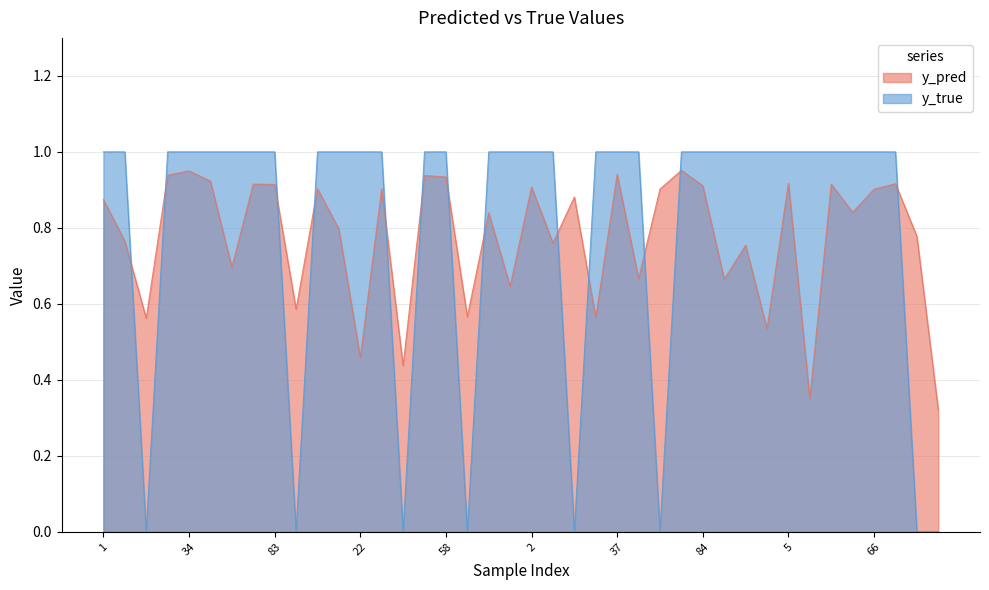

Reading left to right, transcribe all the data shown in this chart.

y_pred: 0.9	0.8	0.6	0.9	1.0	0.9	0.7	0.9	0.9	0.6	0.9	0.8	0.5	0.9	0.4	0.9	0.9	0.6	0.8	0.6	0.9	0.8	0.9	0.6	0.9	0.7	0.9	1.0	0.9	0.7	0.8	0.5	0.9	0.3	0.9	0.8	0.9	0.9	0.8	0.3
y_true: 1.0	1.0	0.0	1.0	1.0	1.0	1.0	1.0	1.0	0.0	1.0	1.0	1.0	1.0	0.0	1.0	1.0	0.0	1.0	1.0	1.0	1.0	0.0	1.0	1.0	1.0	0.0	1.0	1.0	1.0	1.0	1.0	1.0	1.0	1.0	1.0	1.0	1.0	0.0	0.0